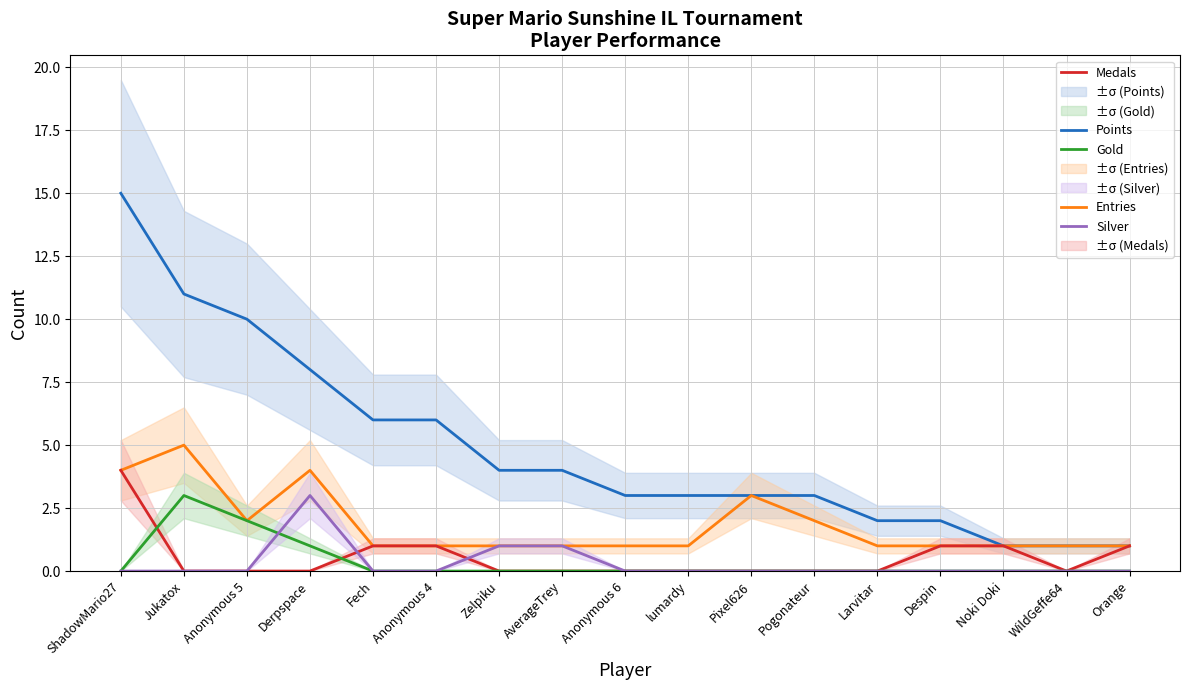

What is the difference between the Points values at lumardy and Fech?

3